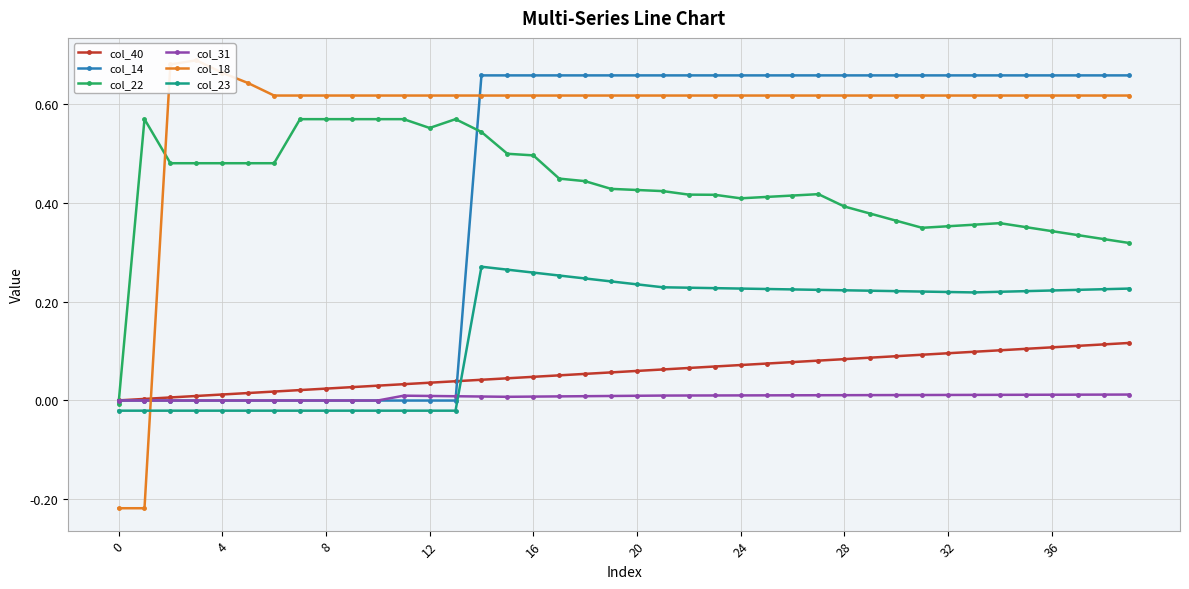

What is the total value across all series at 37?

2.0